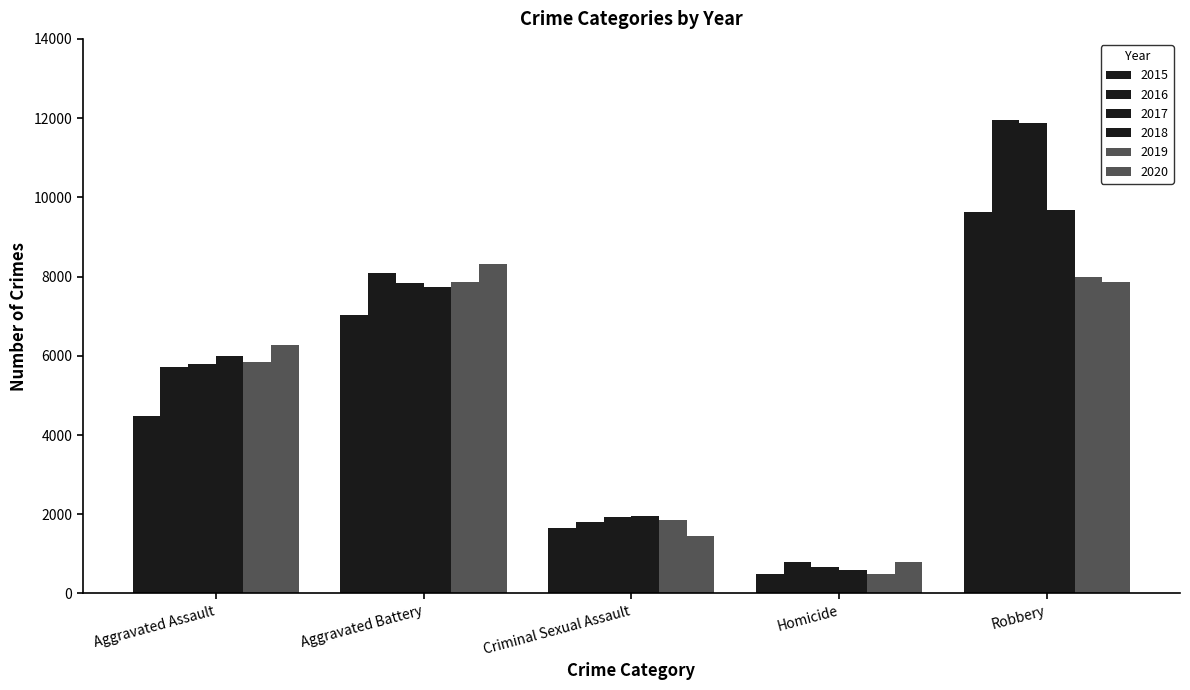

True or false: 2018 has a value of 10445 at Aggravated Battery.

False